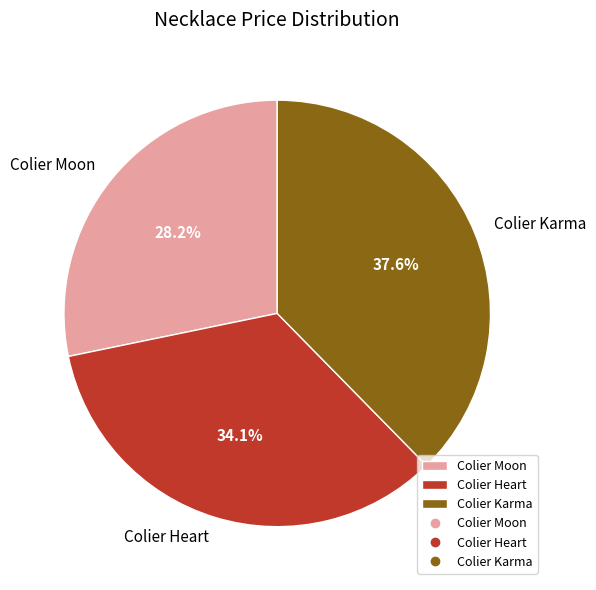

What percentage is the Colier Heart slice, to the nearest percent?

34%